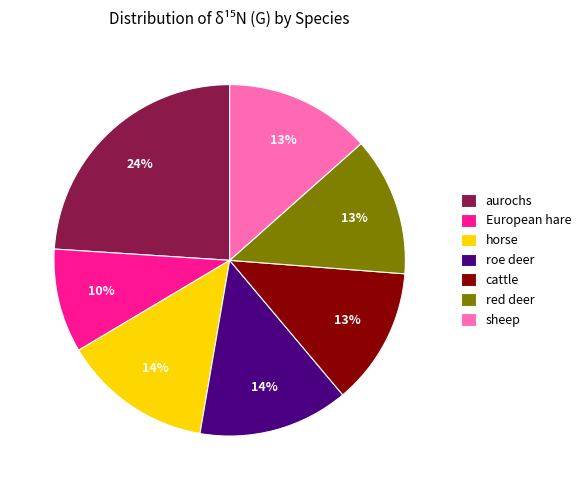

Count the number of slices in the pie.

7